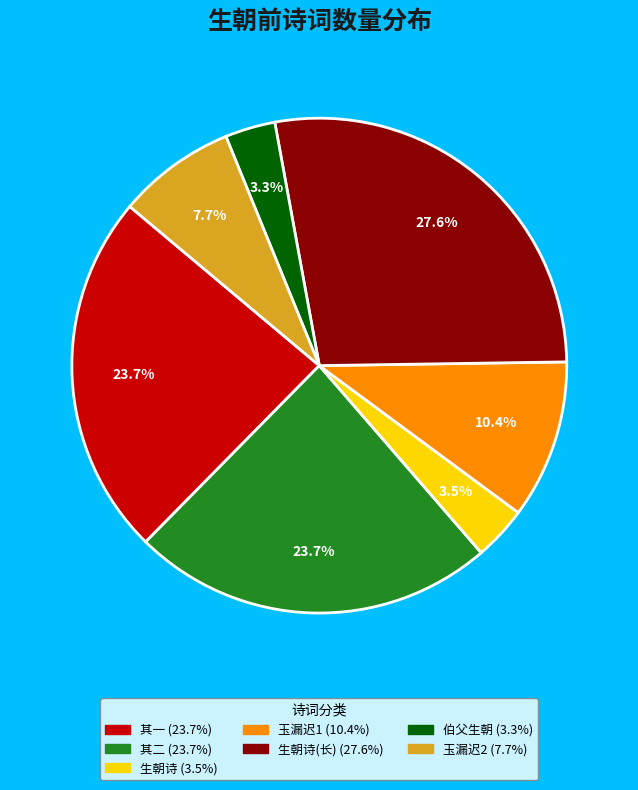

Is there any slice that represents more than half of the pie?

No